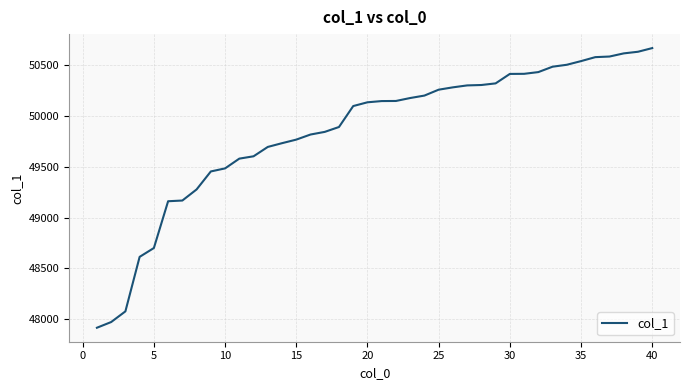

What is the minimum value shown in the chart?

47916